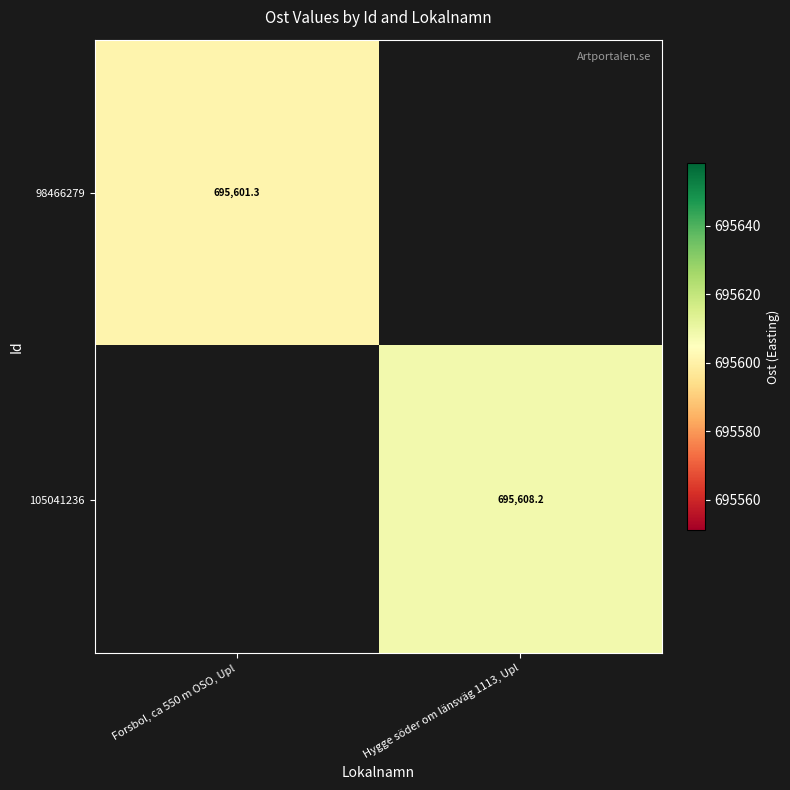

List the labels in order of 105041236 value, largest first.

Forsbol, ca 550 m OSO, Upl, Hygge söder om länsväg 1113, Upl